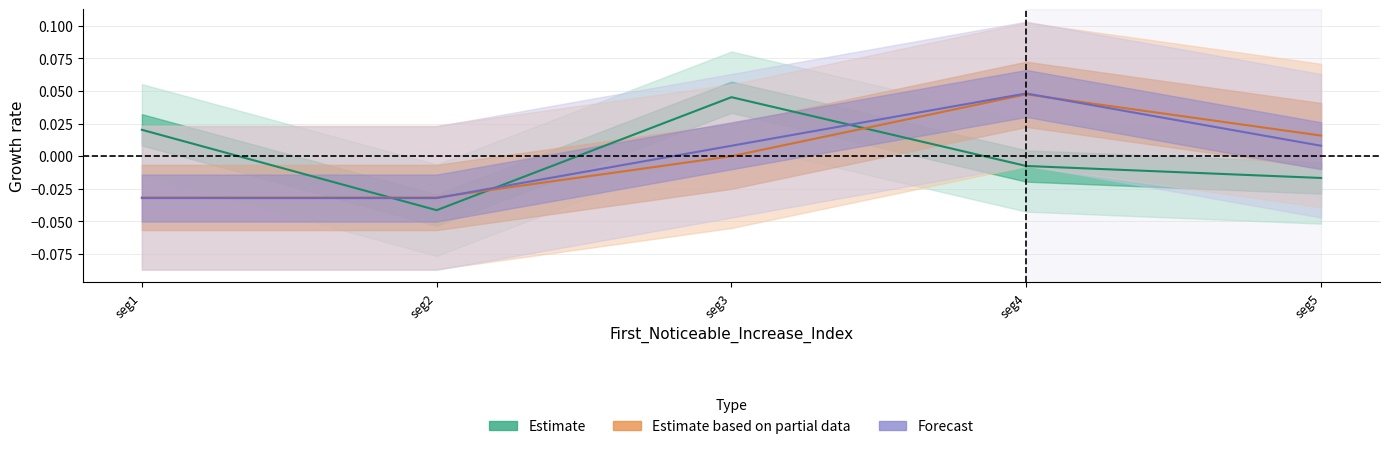

Between seg2 and seg5, which series saw the biggest shift?

Estimate based on partial data